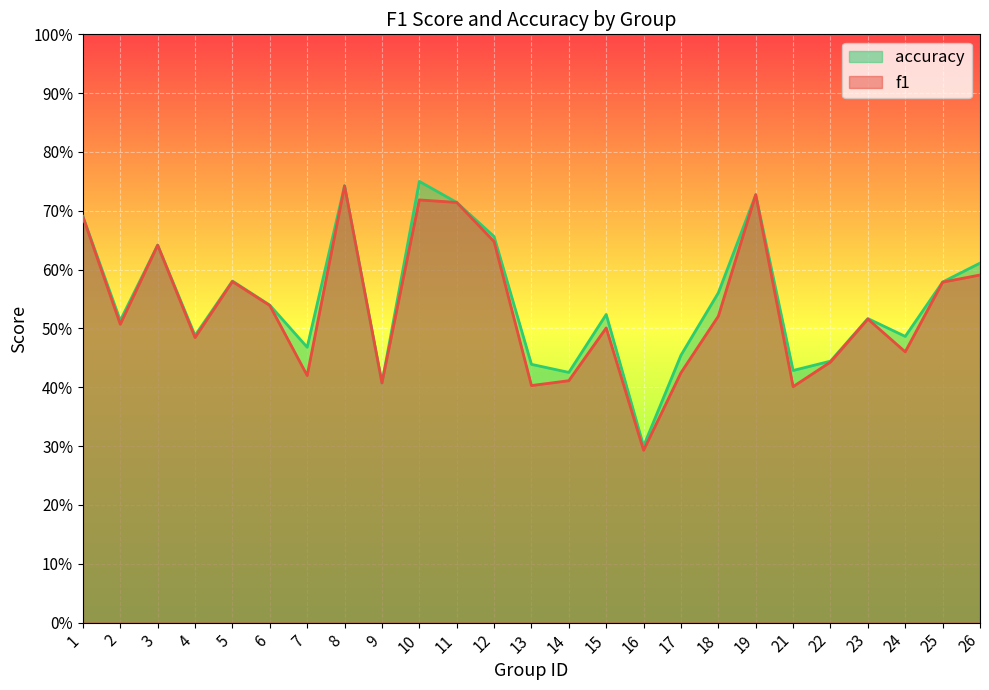

What are all the series names shown in the legend?

accuracy, f1